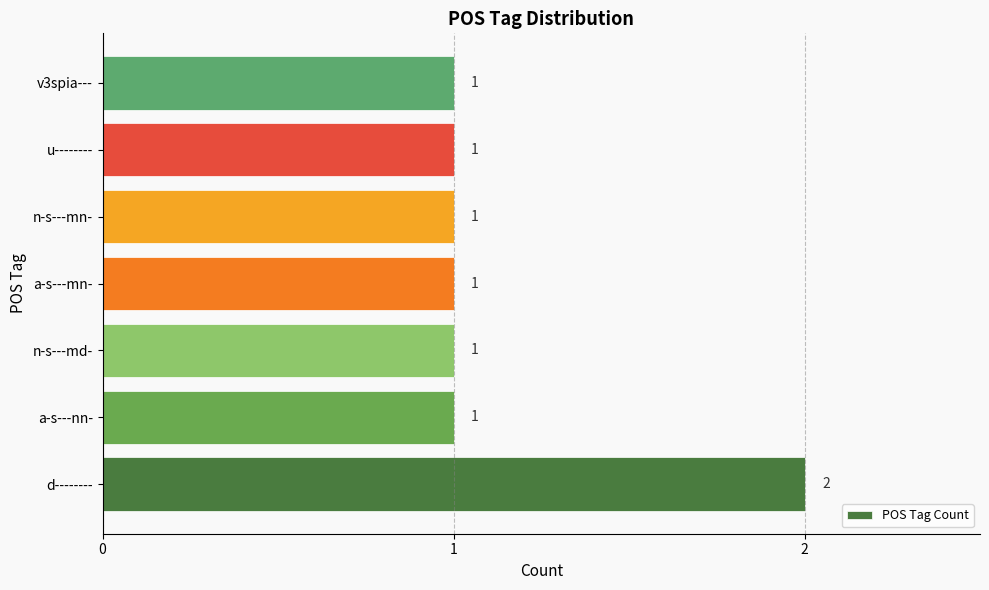

What is the sum of all values?

8